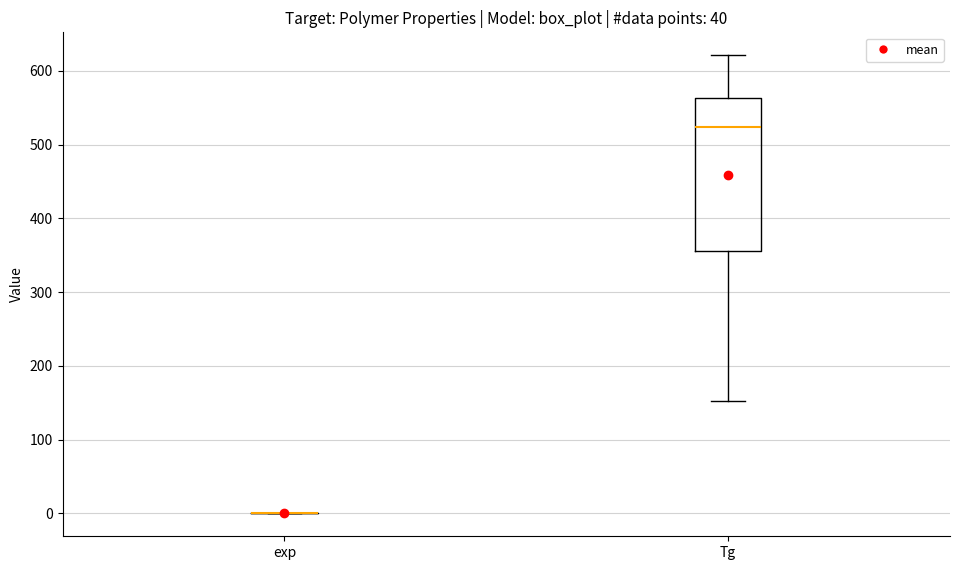

Reading left to right, read every box against the y-axis: the position of its median line, the range the box covers, and the ends of its whiskers. The values are not printed on the chart, so give them approximately, as read against the axis.

exp: box collapsed to a line at 0, whiskers 0 to 0
Tg: median 520, box 360 to 560, whiskers 150 to 620